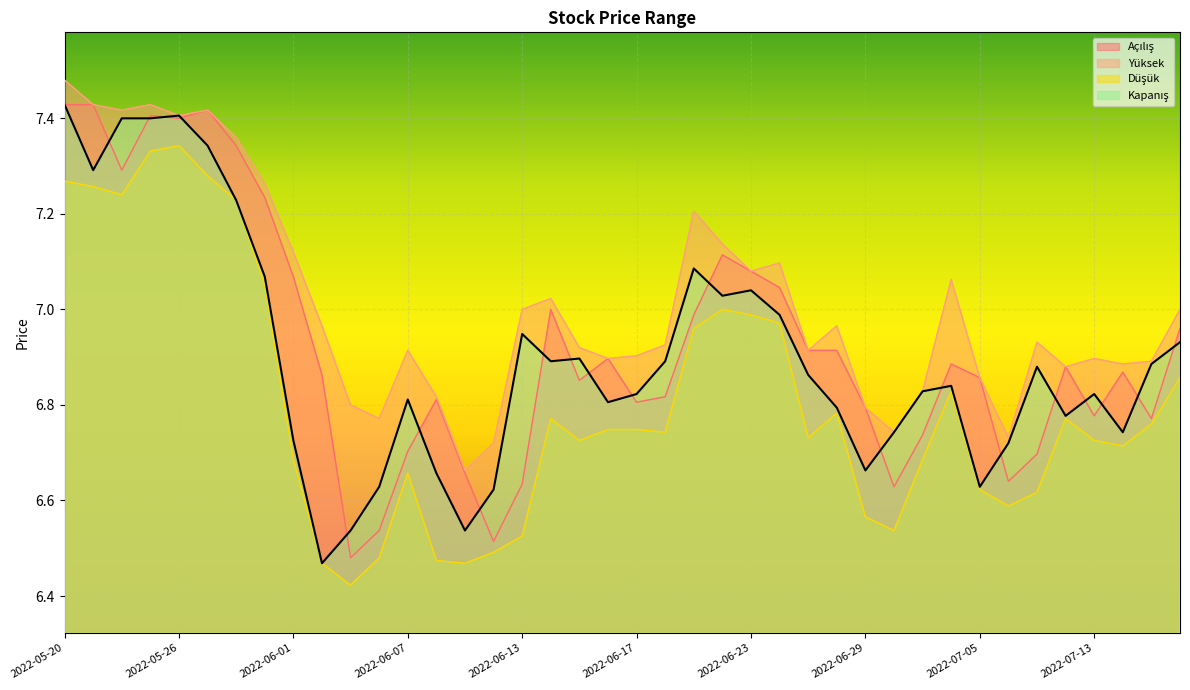

In Kapanış, how many points are lower than both neighbors (excluding endpoints)?

10